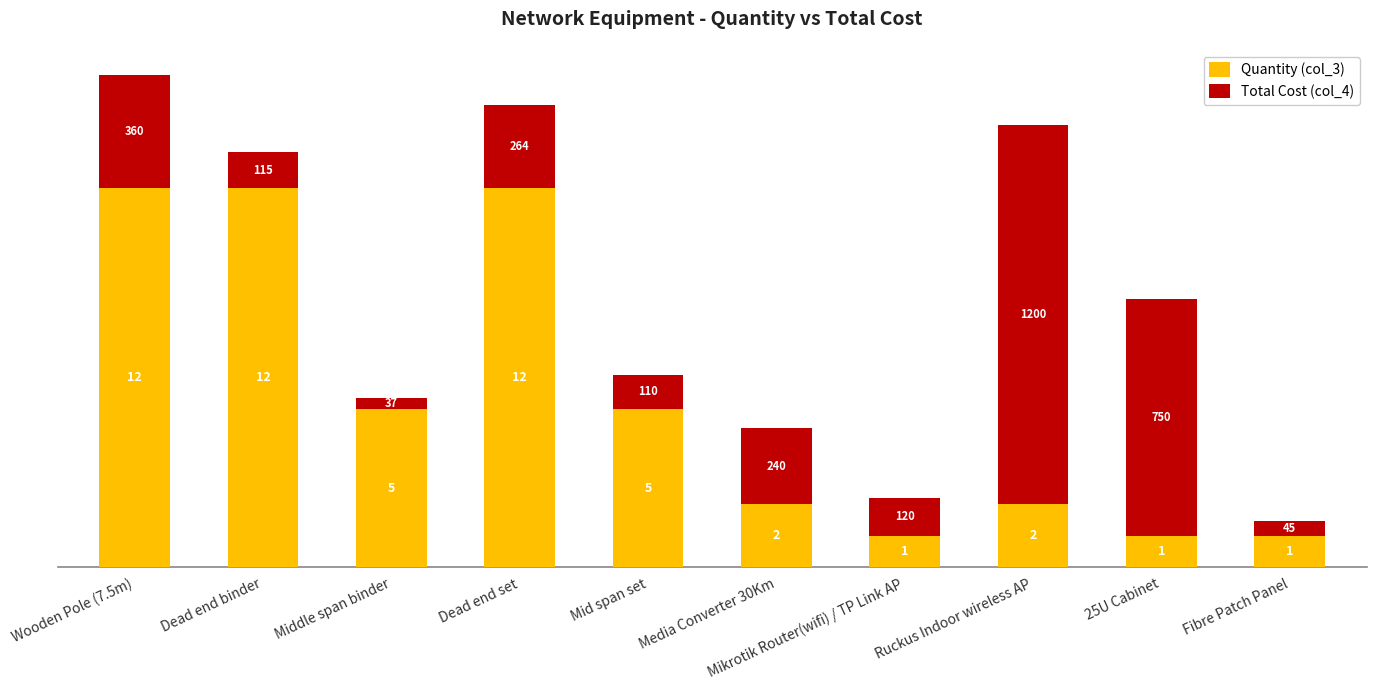

What is the lowest value of the Quantity (col_3) series?

1.0